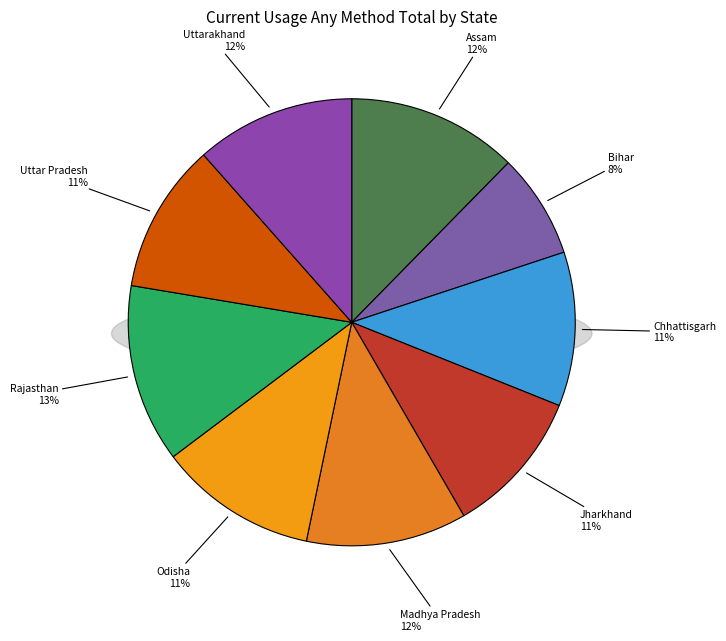

What is the total percentage of Odisha and Uttar Pradesh?

22.3%